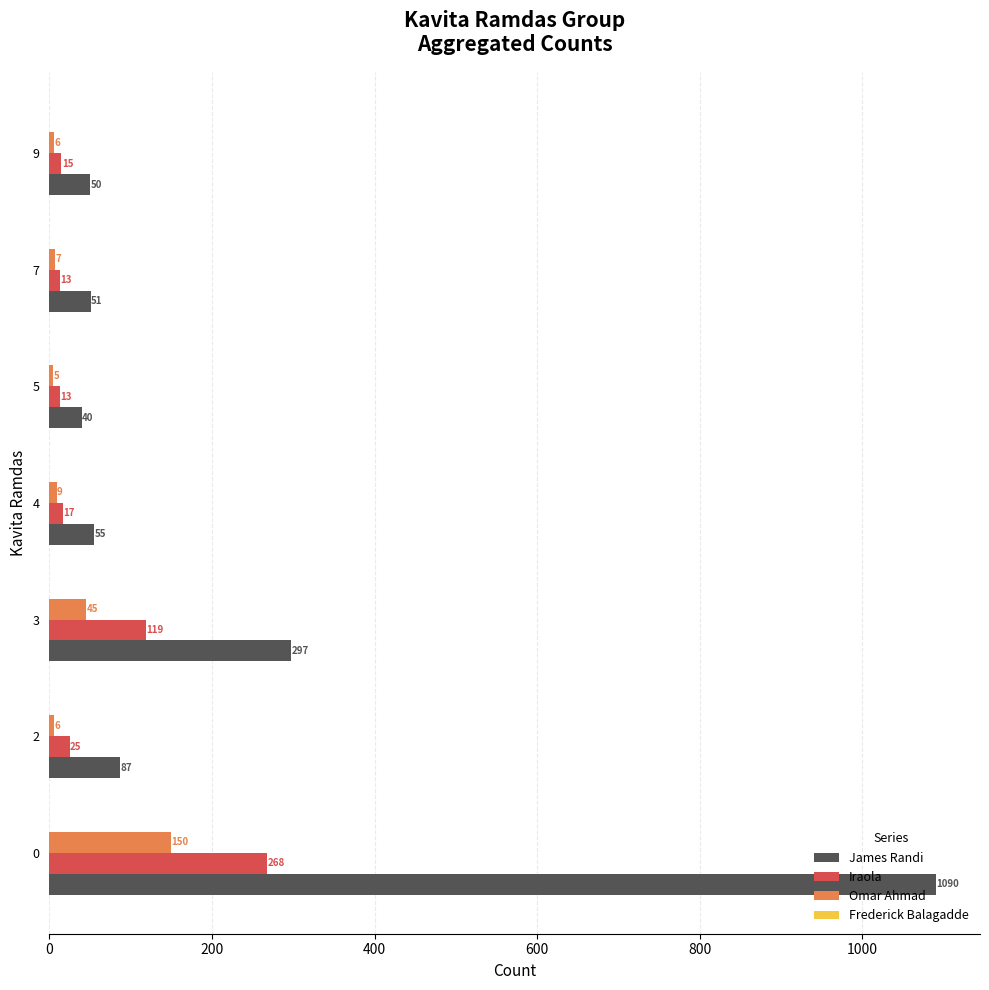

Between 3 and 4, which series saw the biggest shift?

James Randi